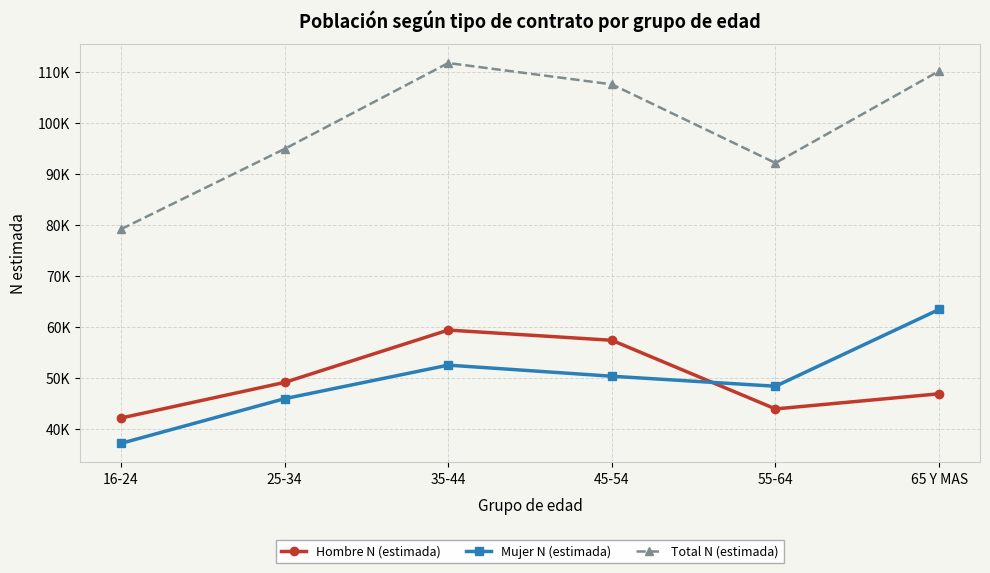

Is this an area chart (filled region under the line)?

No